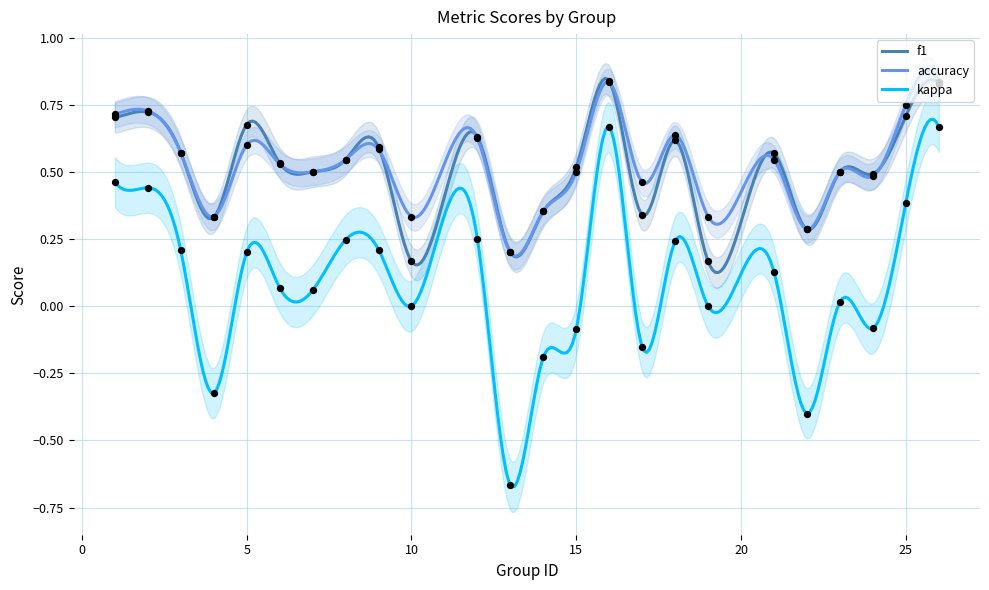

Which series reaches the maximum Y coordinate?

f1